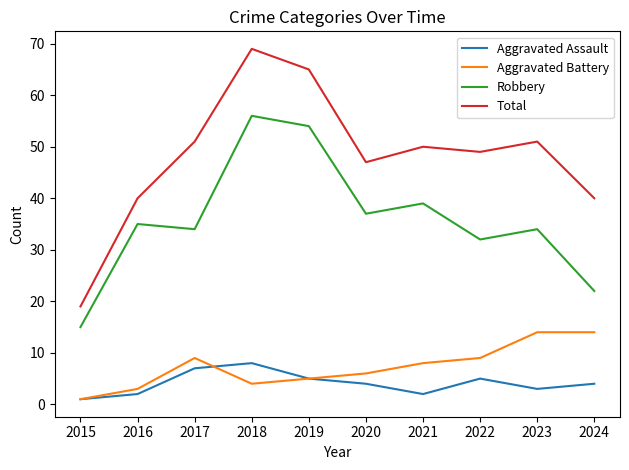

True or false: Total and Robbery cross at least once.

False